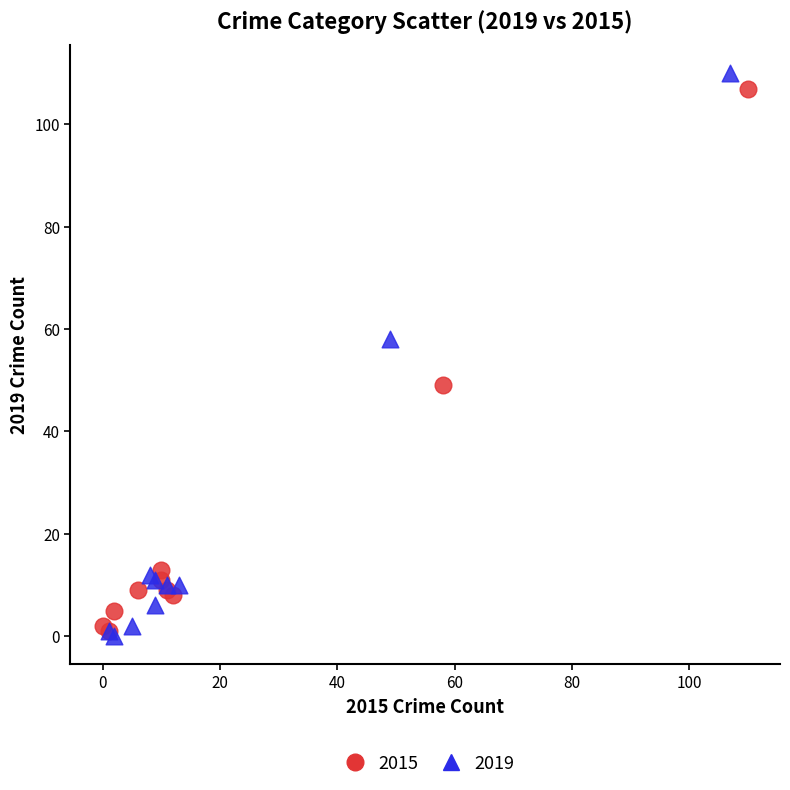

What are all the series names shown in the legend?

2015, 2019